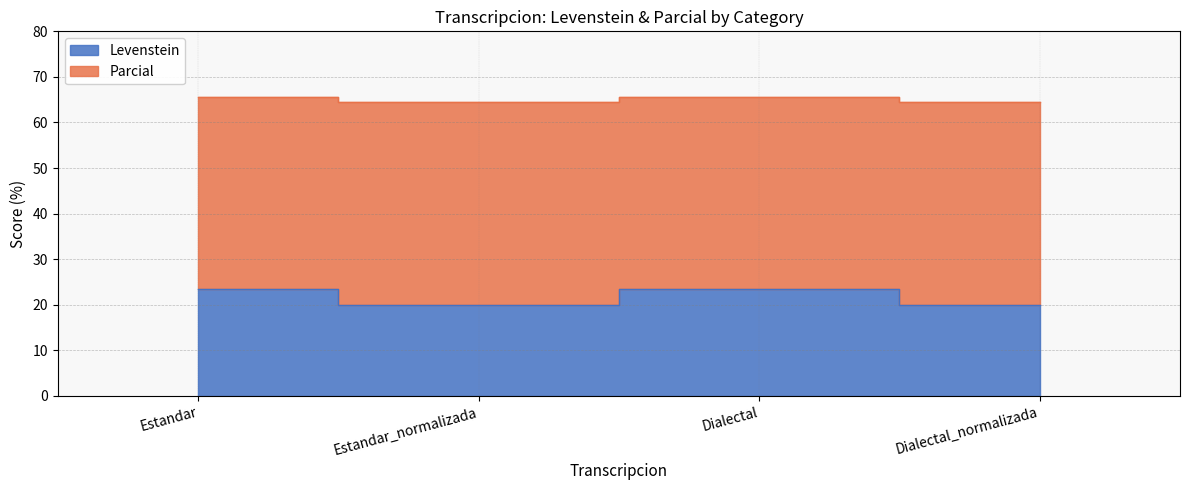

What is the difference between the Levenstein values at Dialectal and Estandar_normalizada?

3.5